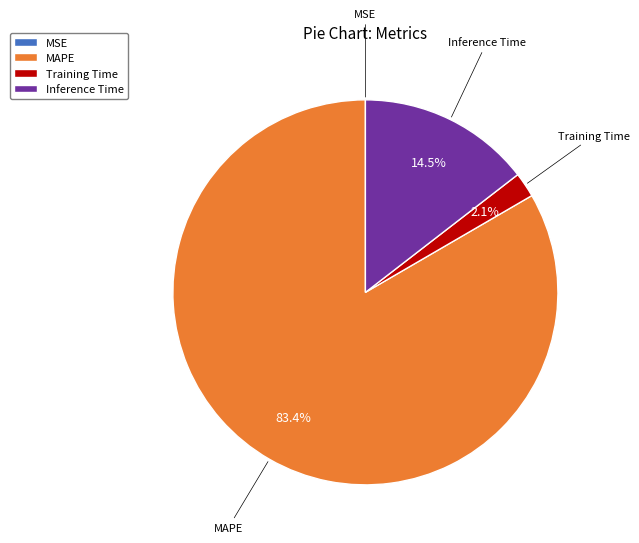

What percentage is NOT represented by MAPE?

16.6%